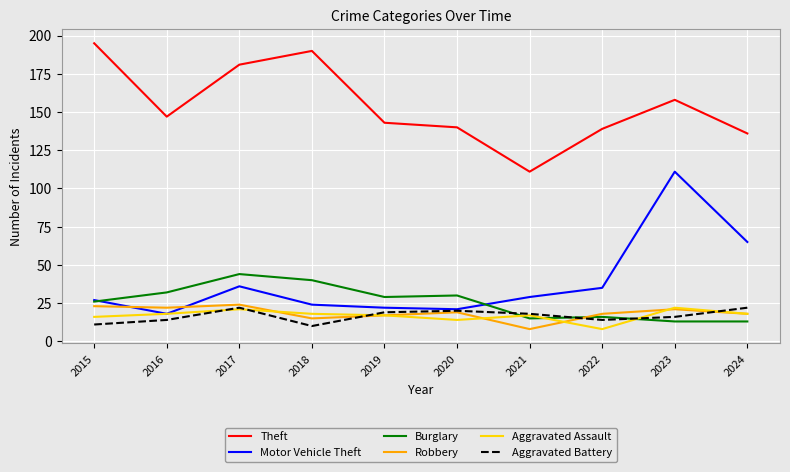

True or false: Theft and Aggravated Battery cross at least once.

False